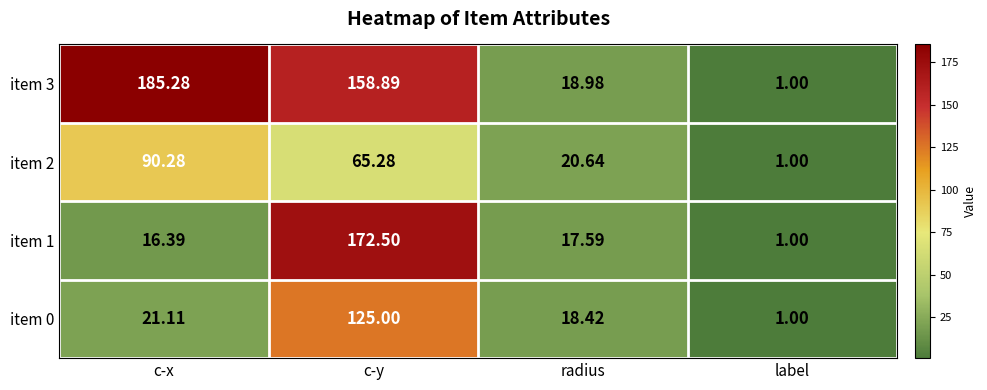

List the labels in order of item 1 value, smallest first.

label, c-x, radius, c-y